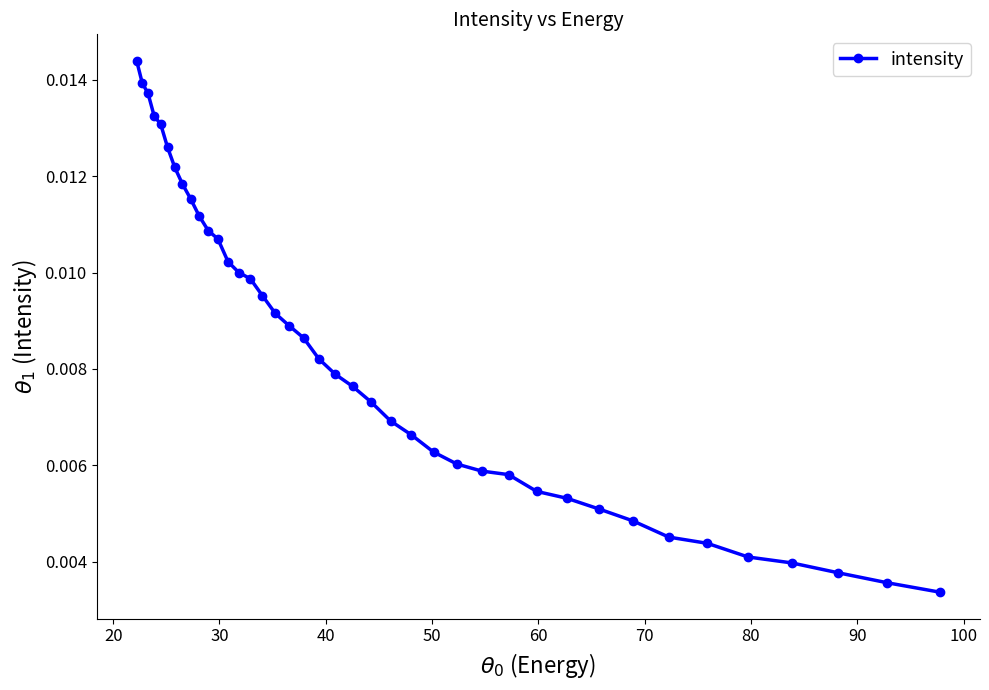

Count the values in the range 0 to 1.

40